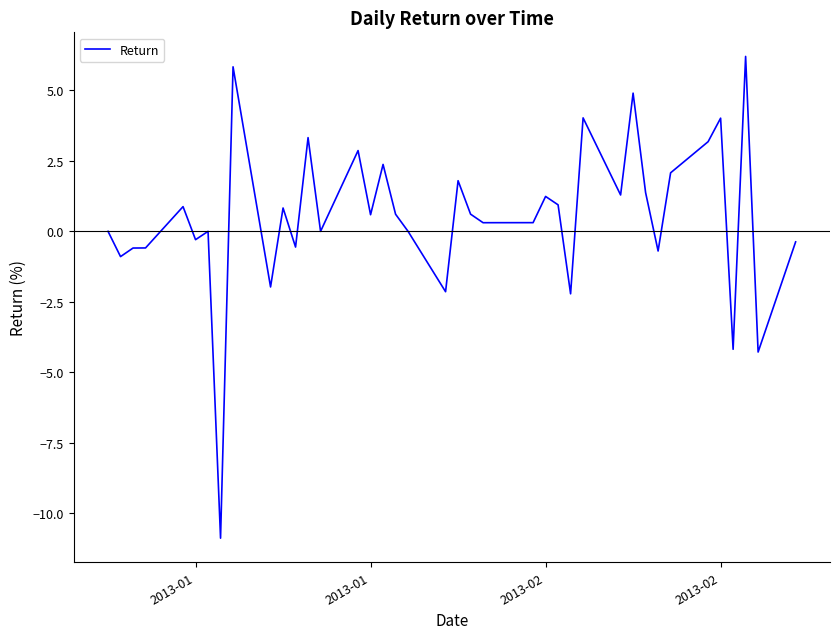

How many categories are shown in the chart?

40